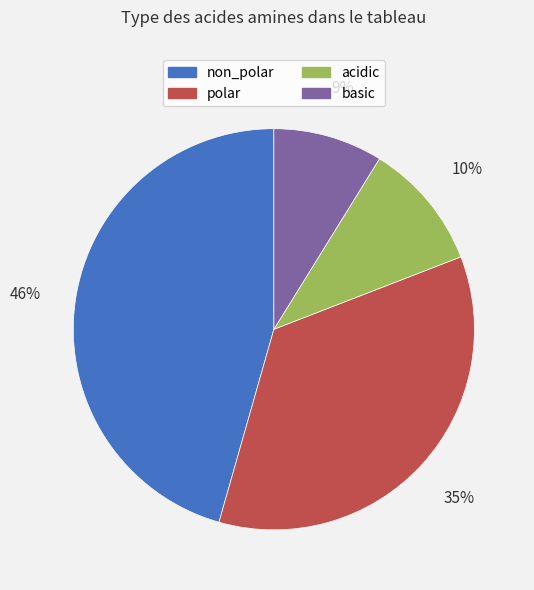

Between polar and non_polar, which is larger?

non_polar